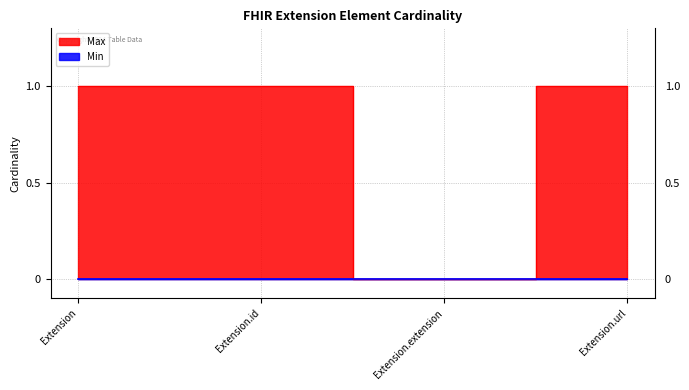

Where is the first local minimum?

Extension.extension